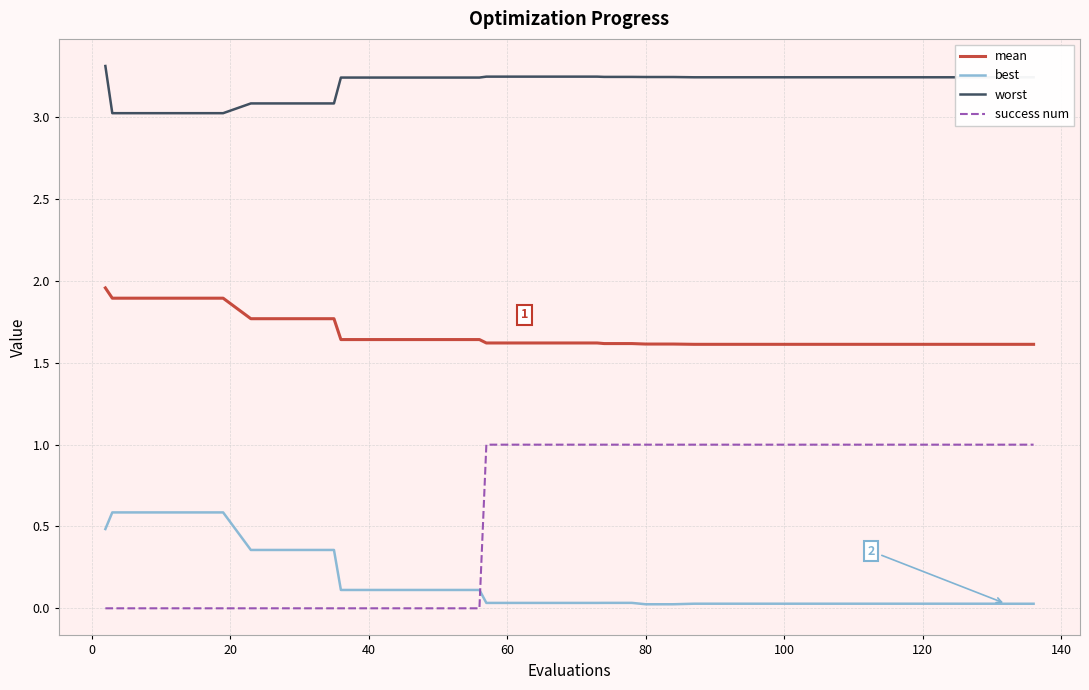

How many distinct data groups are displayed?

4